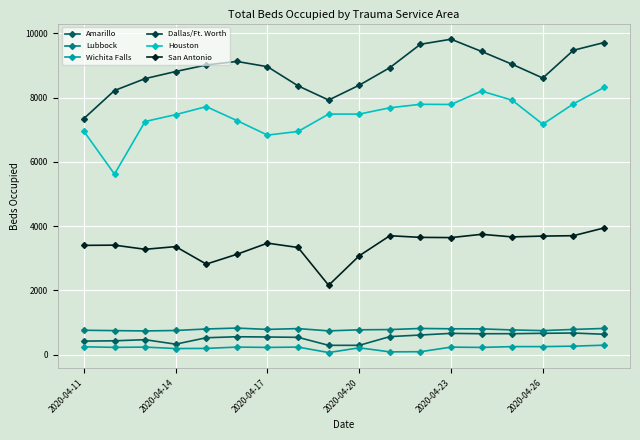

What is the sum of all Dallas/Ft. Worth values?

159402